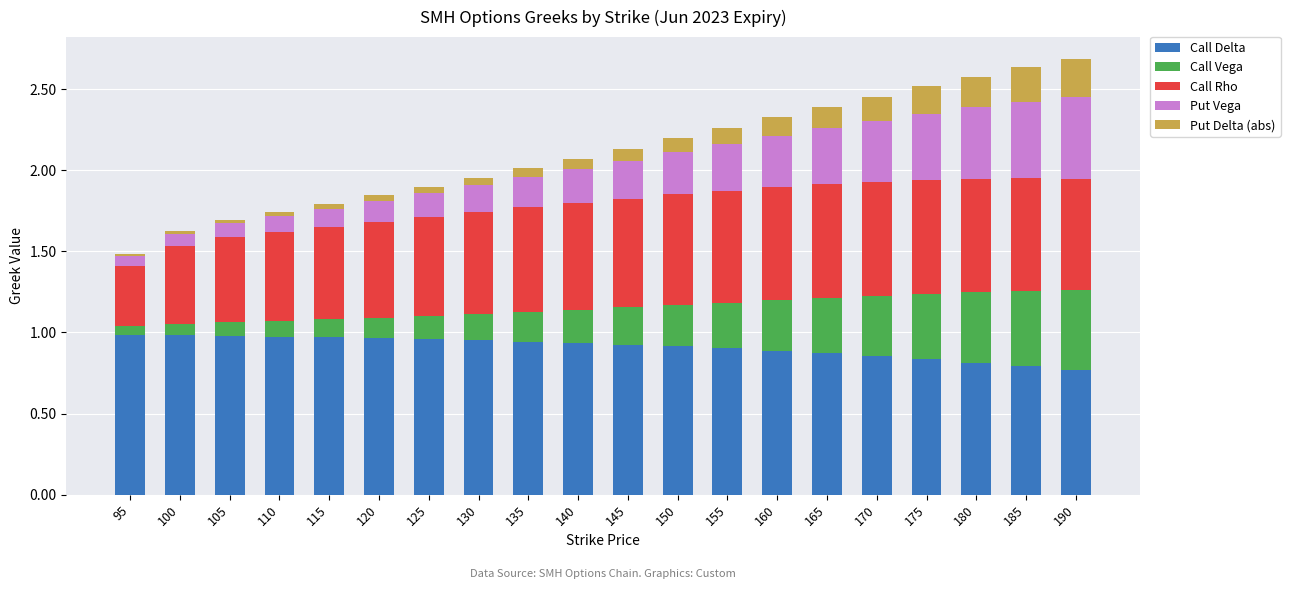

The Call Delta series shows 0.9 at 155. True or false?

True